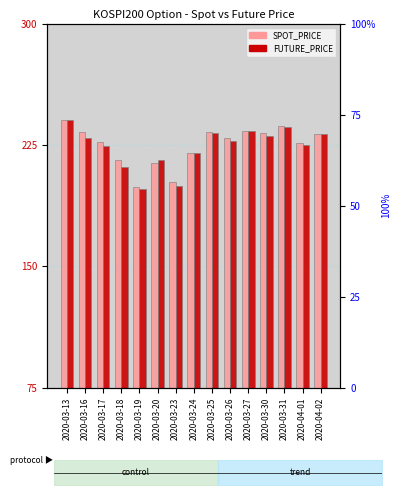

Rank the series by their maximum value, from highest to lowest.

SPOT_PRICE, FUTURE_PRICE